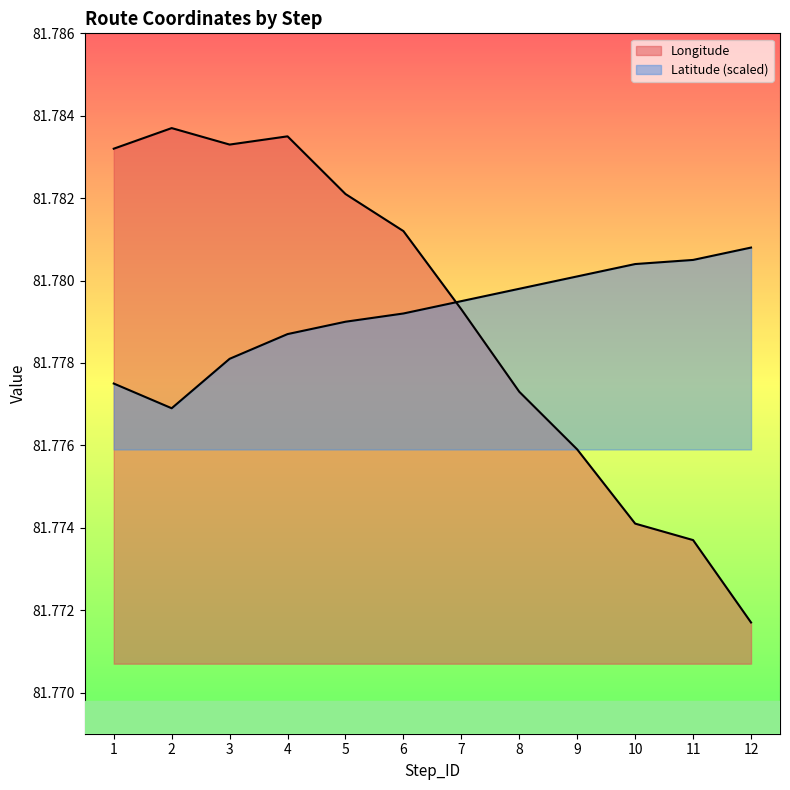

How many interior local peaks does the Longitude series have?

2